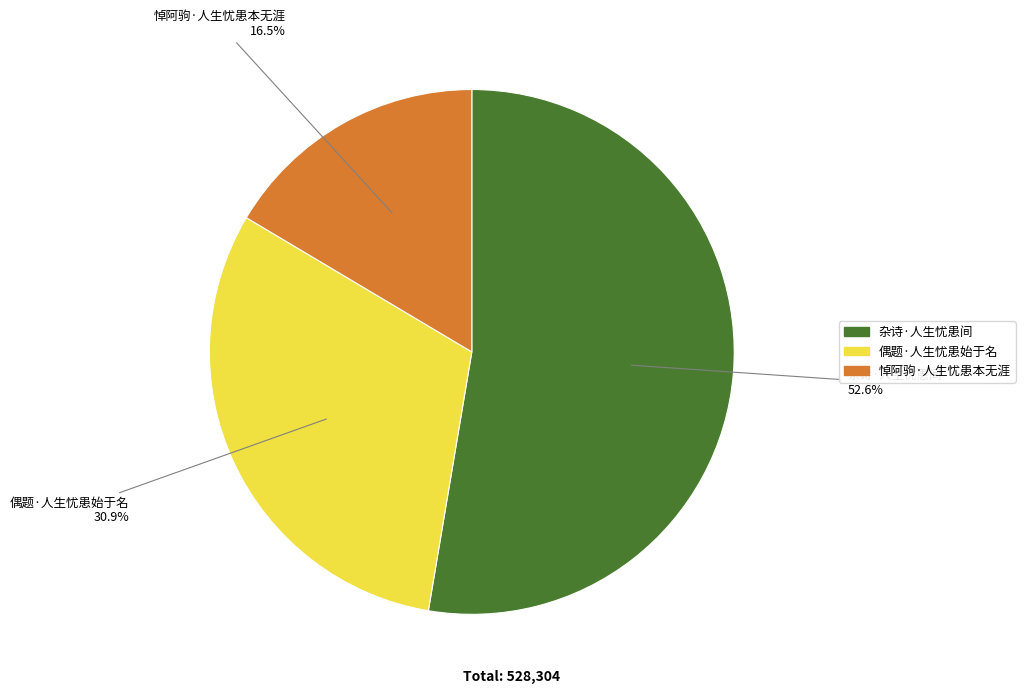

Is there any slice that represents more than half of the pie?

Yes